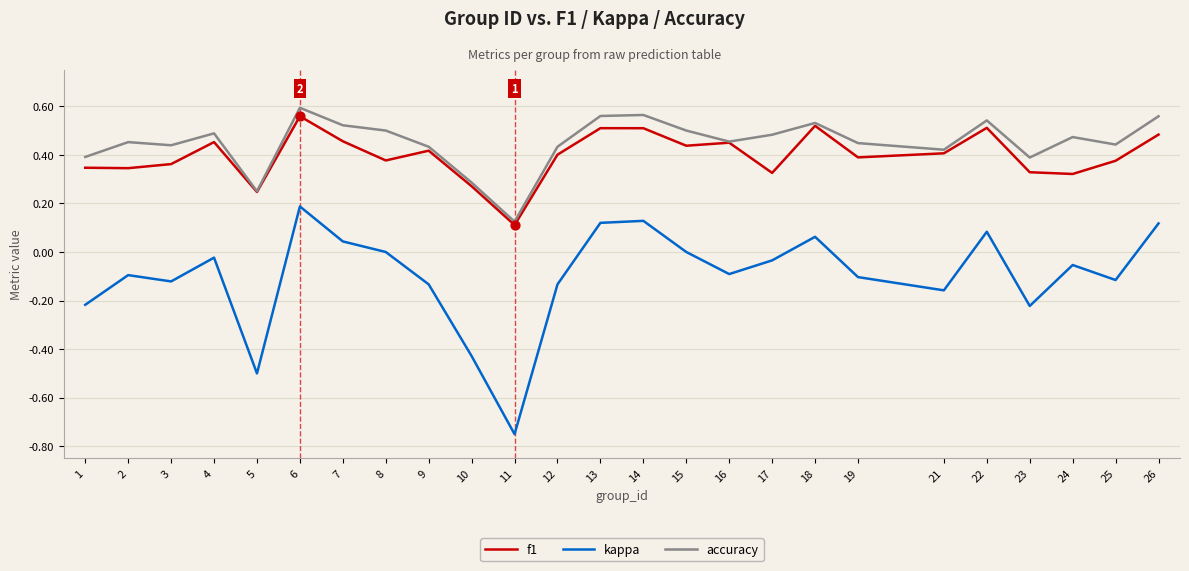

Which series changed the most between 7 and 25?

kappa